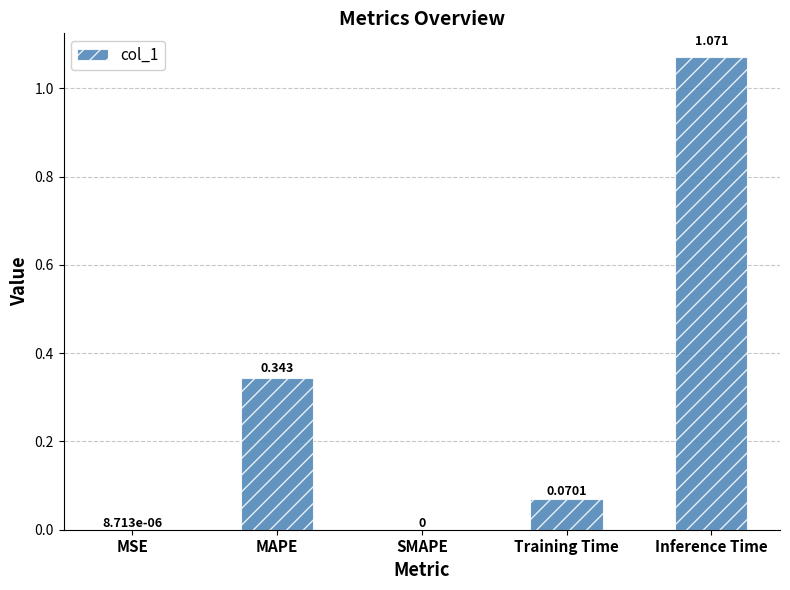

True or false: the data shows 0.4 at Inference Time.

False